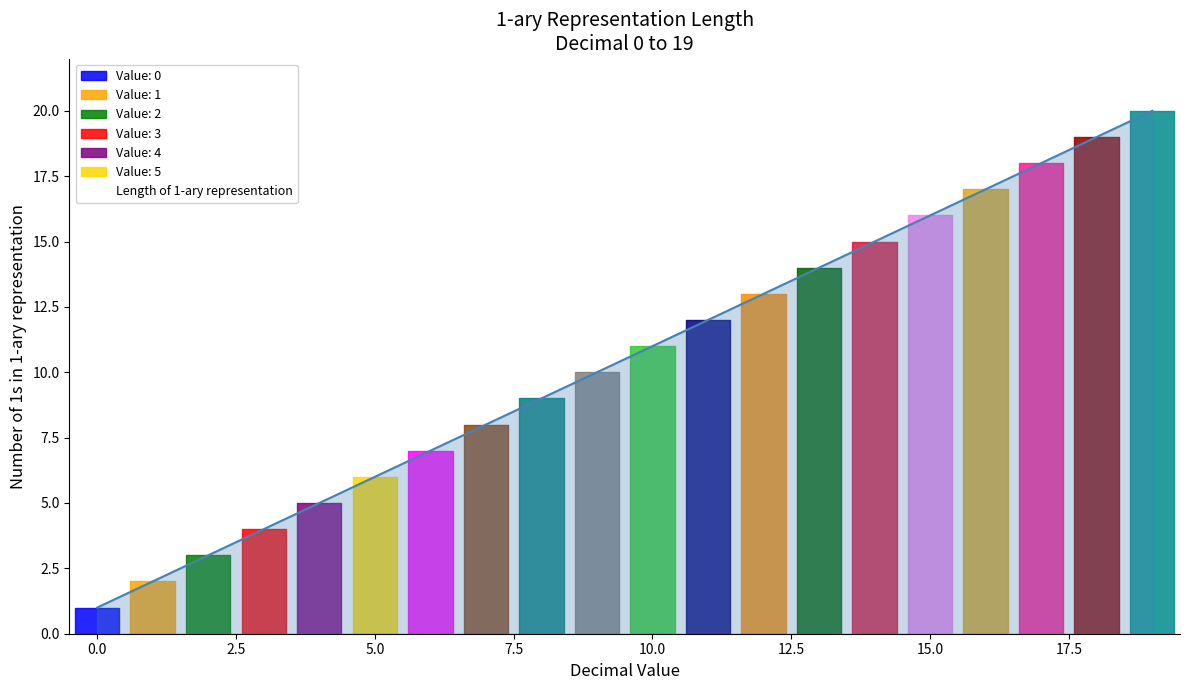

What is the greatest value displayed?

20